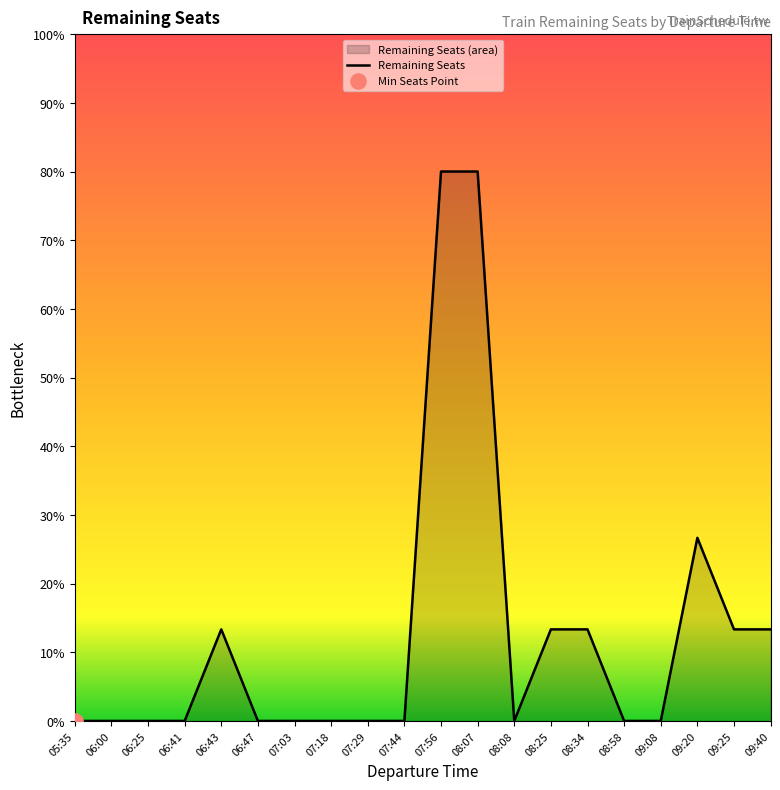

Which has a higher value, 07:29 or 07:18?

07:29